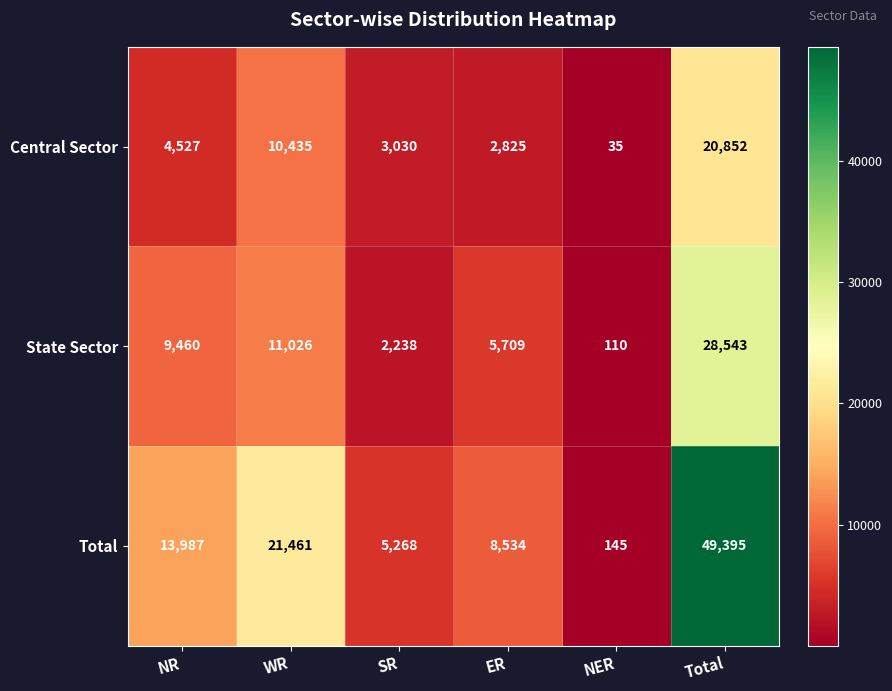

Rank the series at NR from highest to lowest value.

Total, State Sector, Central Sector